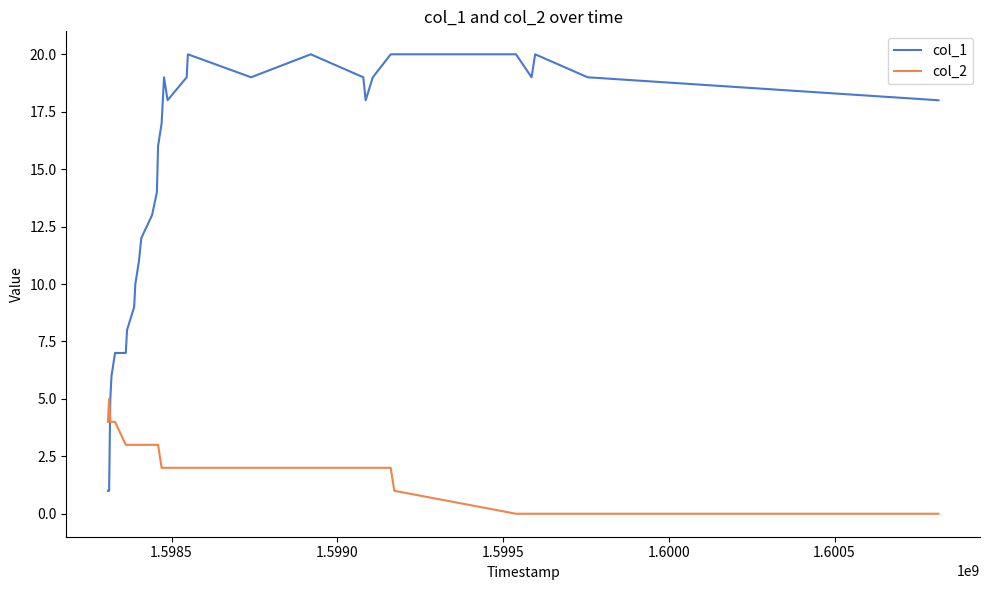

Rank the series by their average value, from highest to lowest.

col_1, col_2